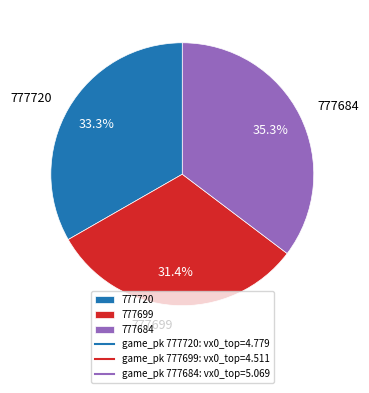

Which slice is the largest?

777684